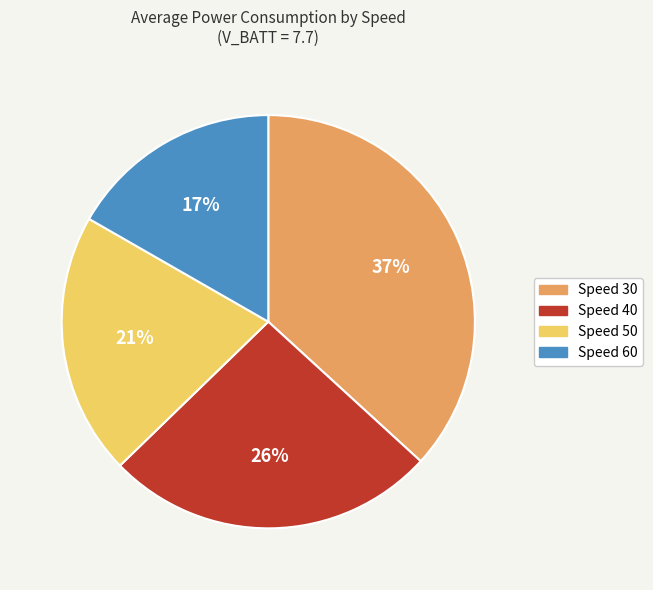

Does any single category account for the majority?

No